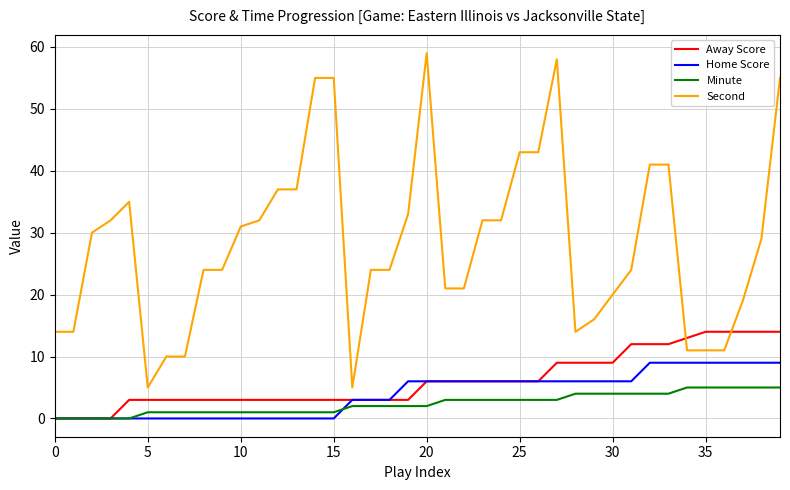

List the series in order of their peak value, highest first.

Second, Away Score, Home Score, Minute